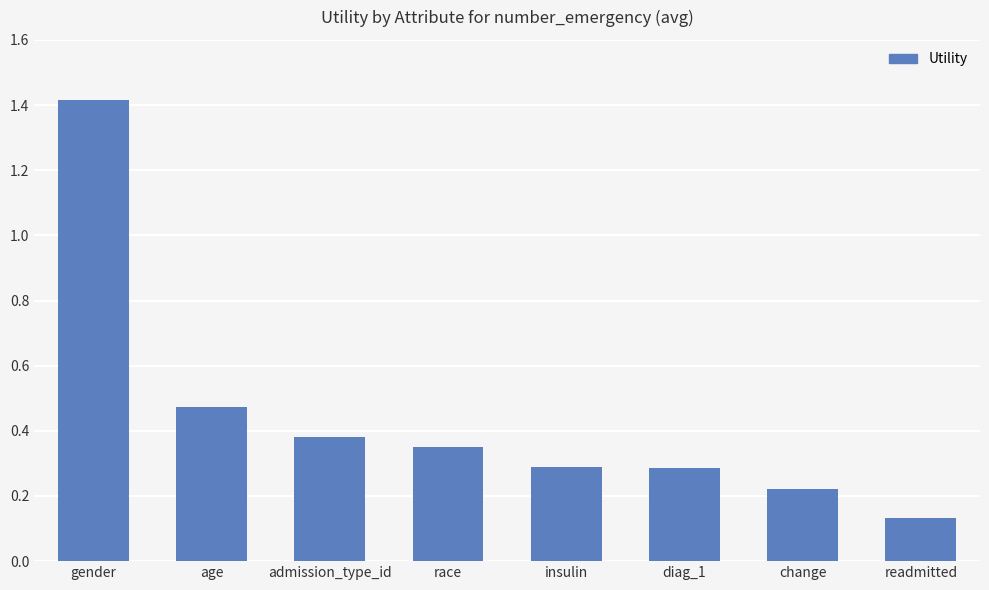

At which label is the value closest to 0?

readmitted